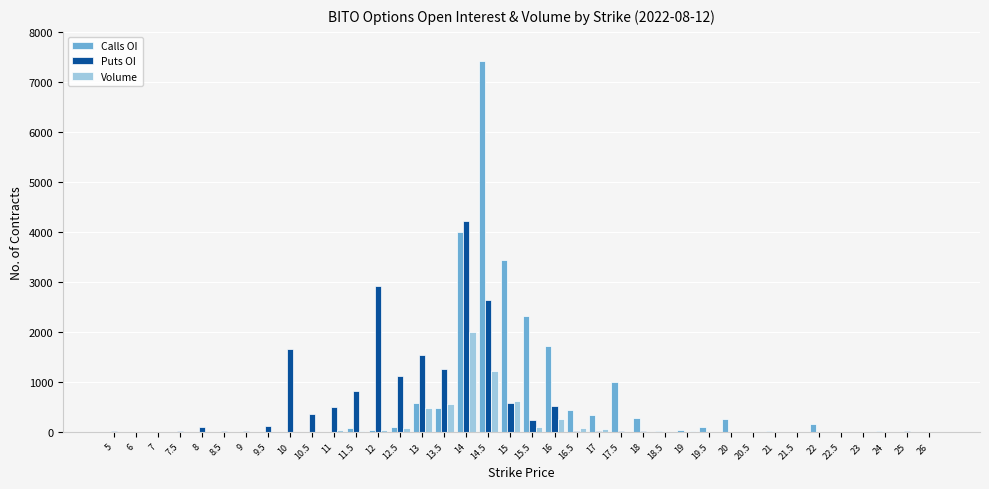

Is the value of Calls OI at 20.5 greater than the value of Puts OI at 11?

No